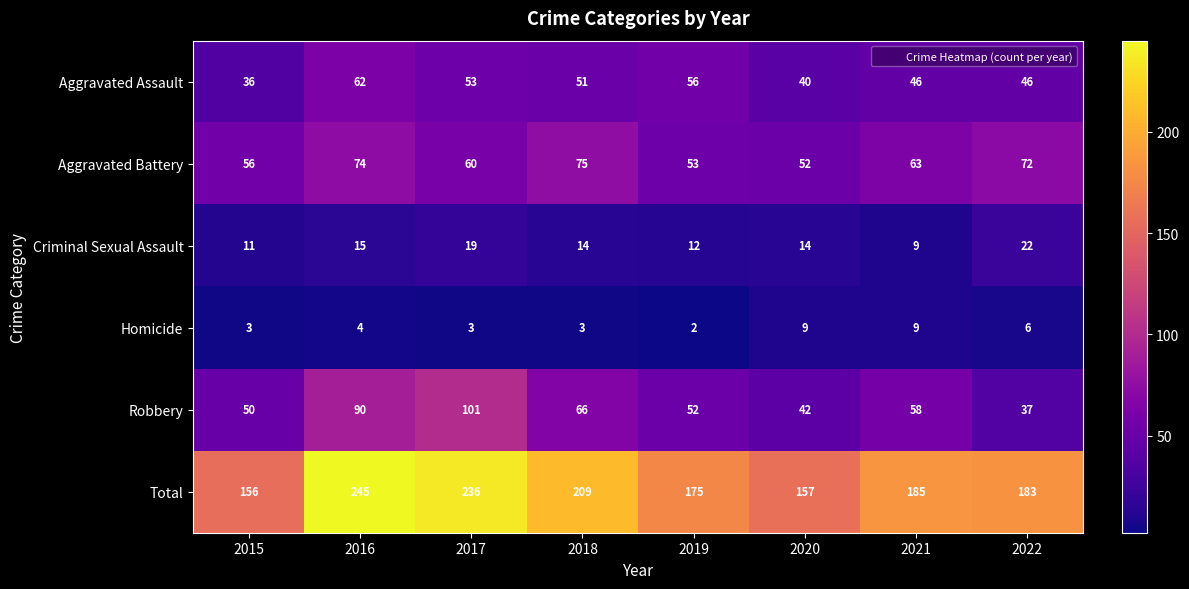

Where does the Total series first go above 185?

2016